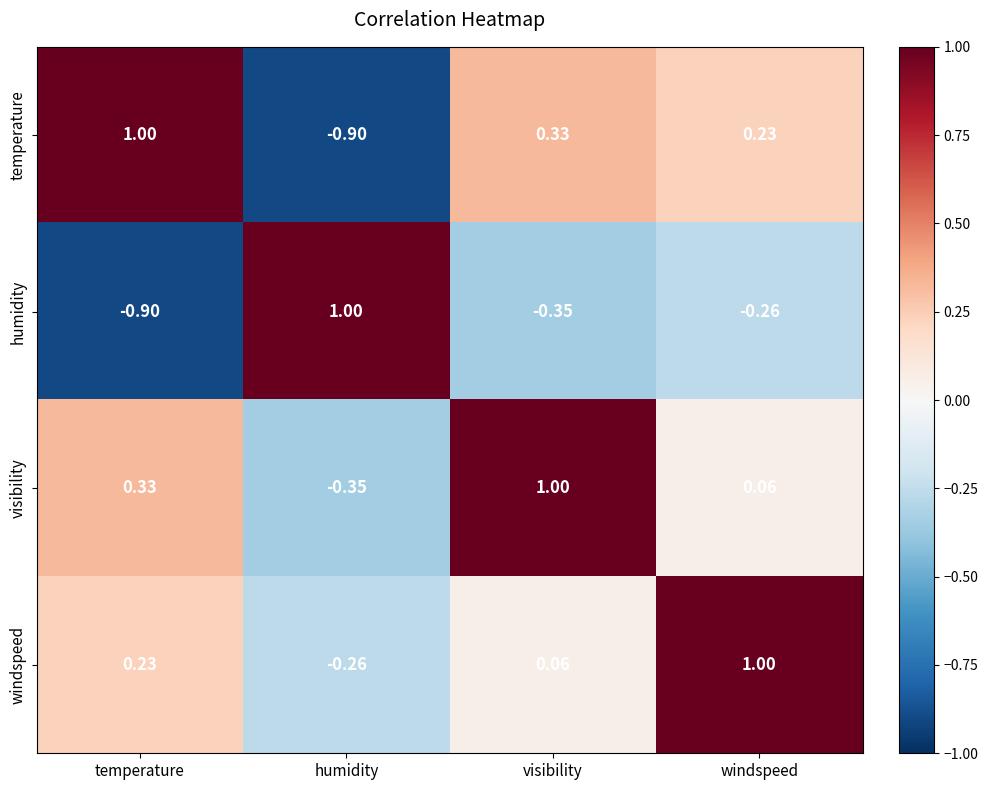

Where is visibility nearest to the value 0?

windspeed